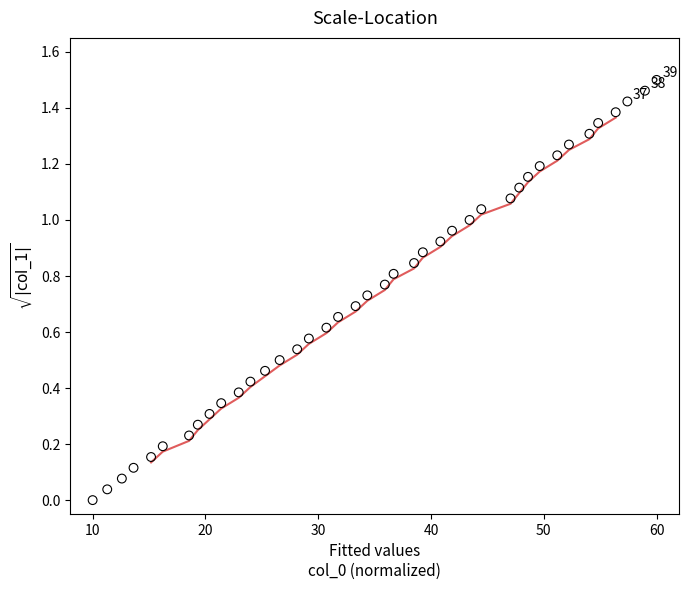

What is the range of X values (max minus min)?

50.0